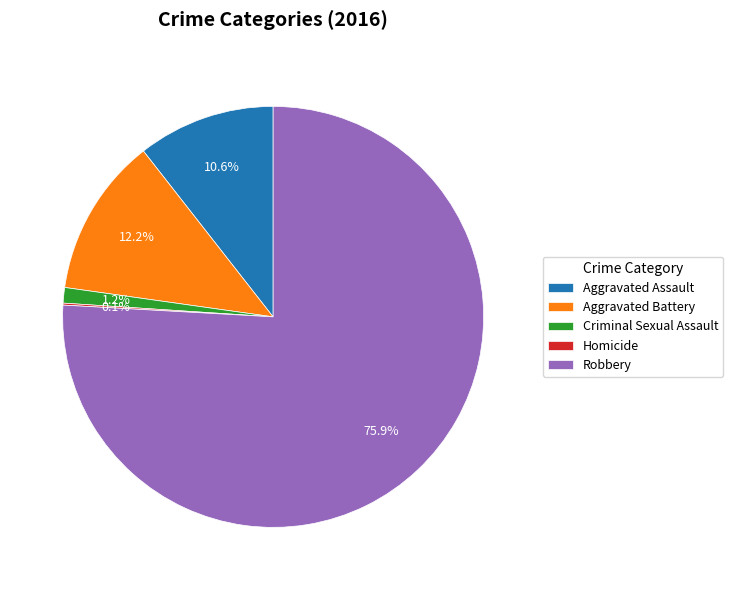

Does Robbery account for over 50% of the chart?

Yes